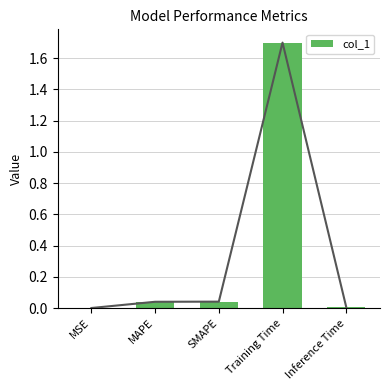

What is the difference between the values at SMAPE and Training Time?

1.7